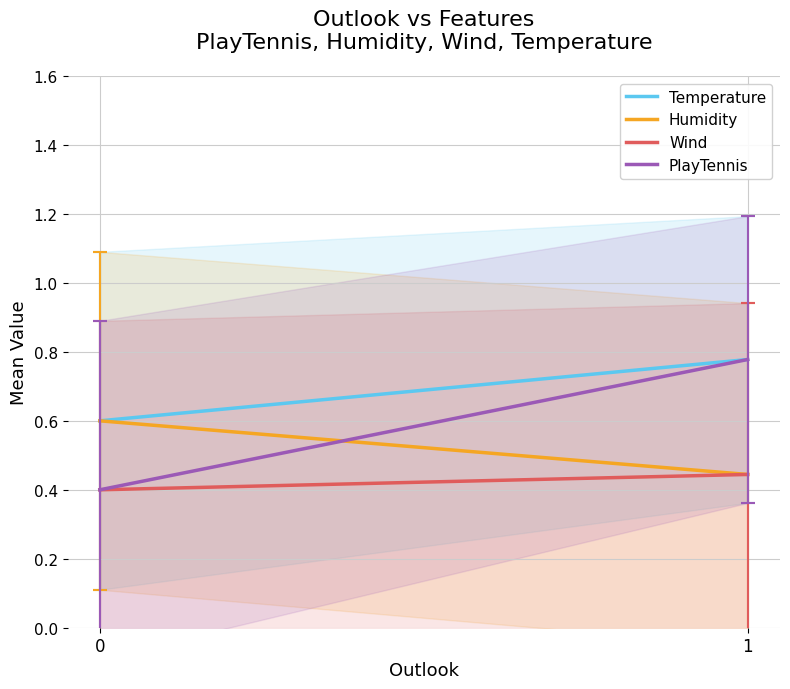

Reading right to left, extract all data points from this chart.

Temperature: 0.8	0.6
Humidity: 0.4	0.6
Wind: 0.4	0.4
PlayTennis: 0.8	0.4